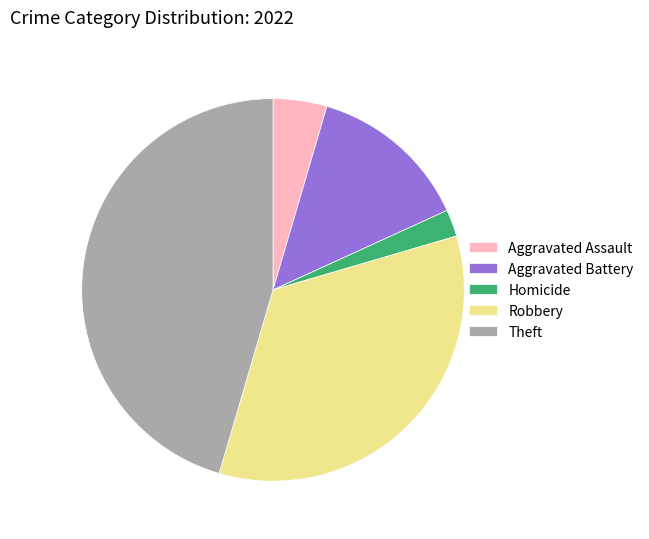

Approximately how many times larger is the value at Theft compared to Aggravated Assault?

10.0